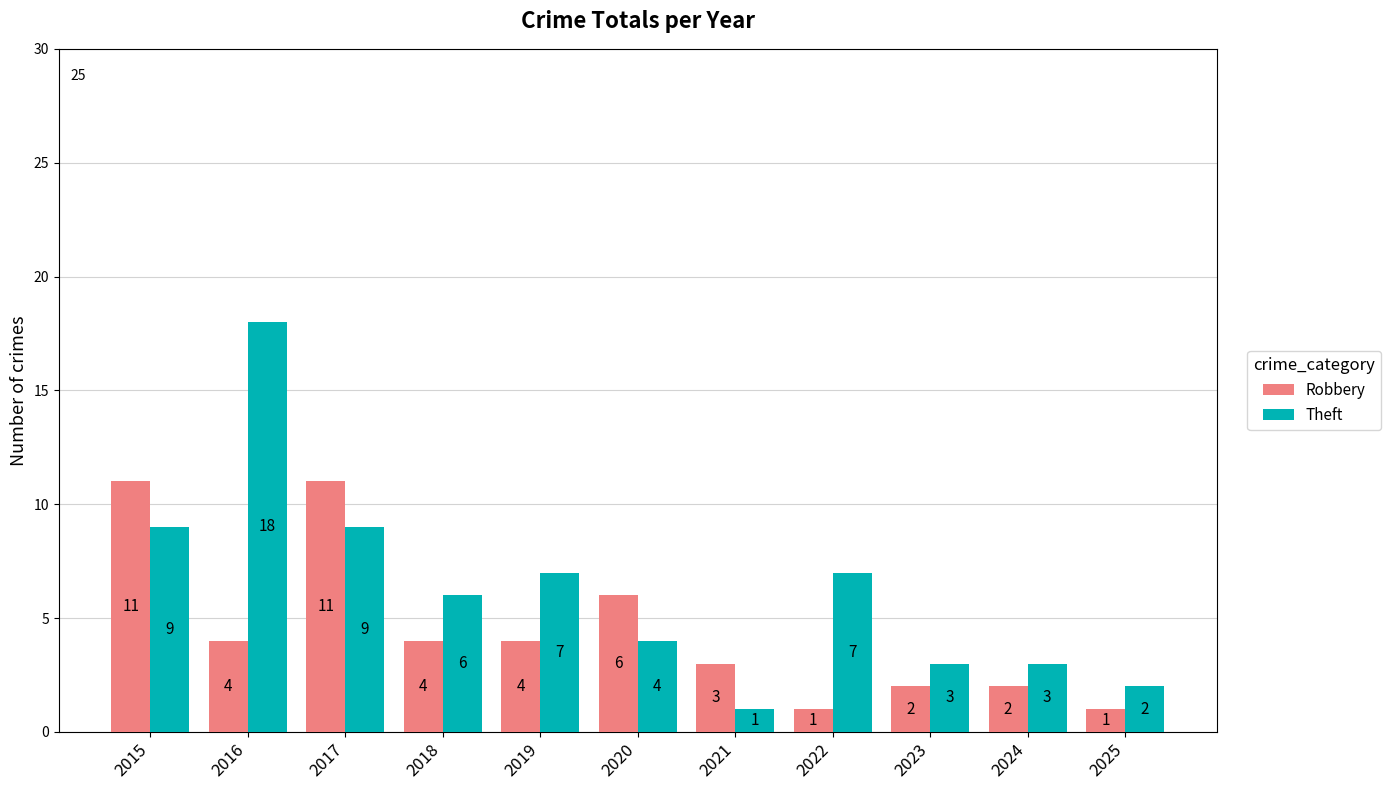

Count the Robbery values in the range 2 to 6.

7